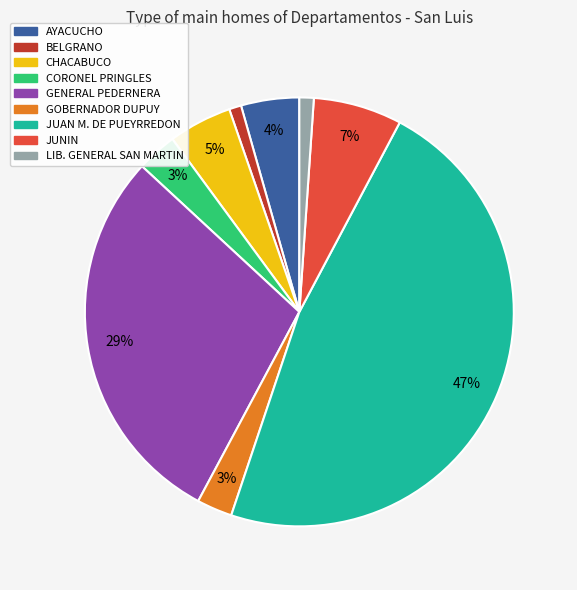

Which slice is the largest?

JUAN M. DE PUEYRREDON